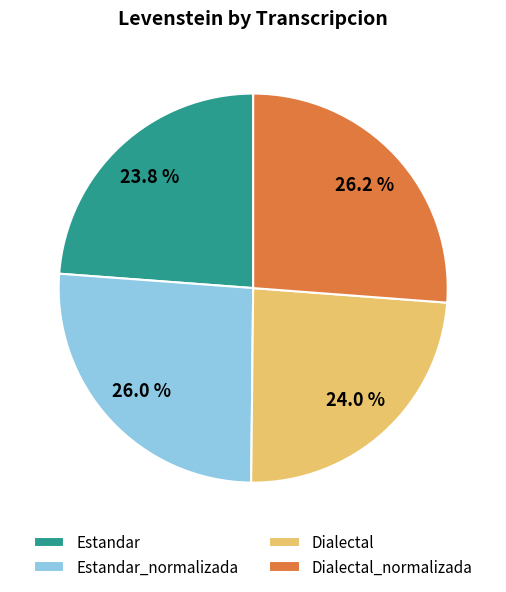

Is it true that Dialectal is 24% of the pie?

True